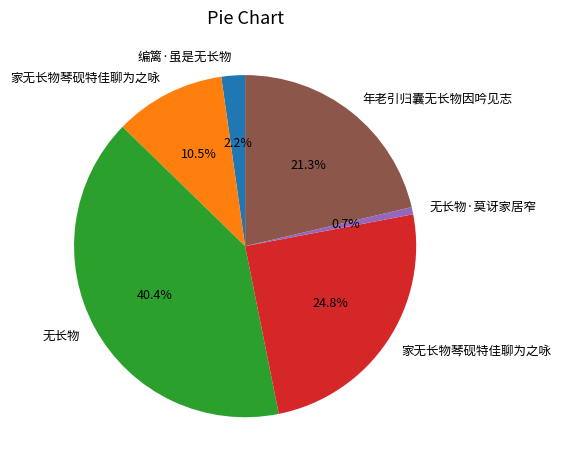

To the nearest percent, what is the difference between the largest and smallest slice percentages?

40%